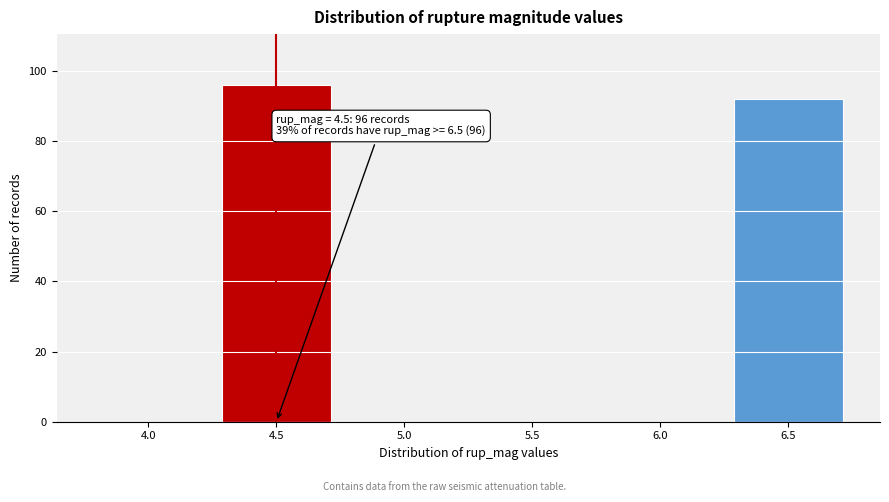

Reading left to right, extract all data points from this chart.

4.0=0	4.5=96	5.0=0	5.5=0	6.0=0	6.5=92